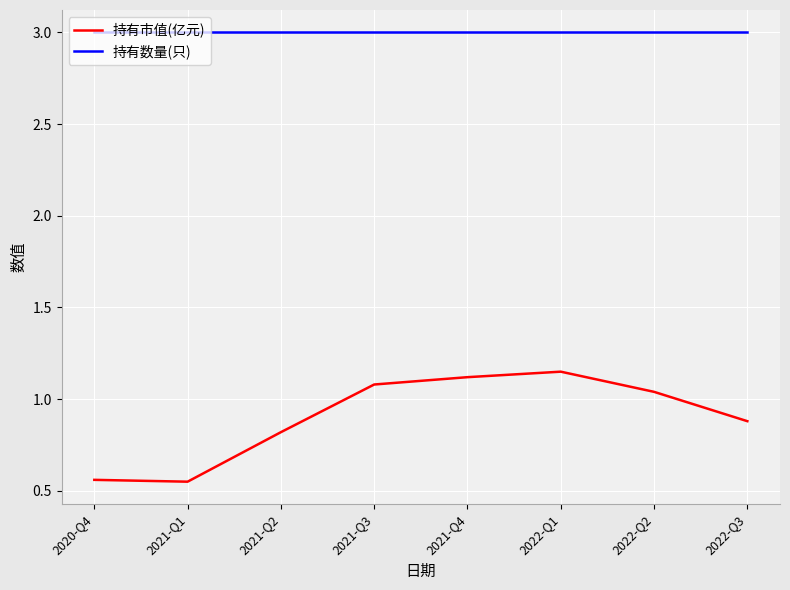

The value of 持有数量(只) at 2021-Q4 is 1.3. True or false?

False